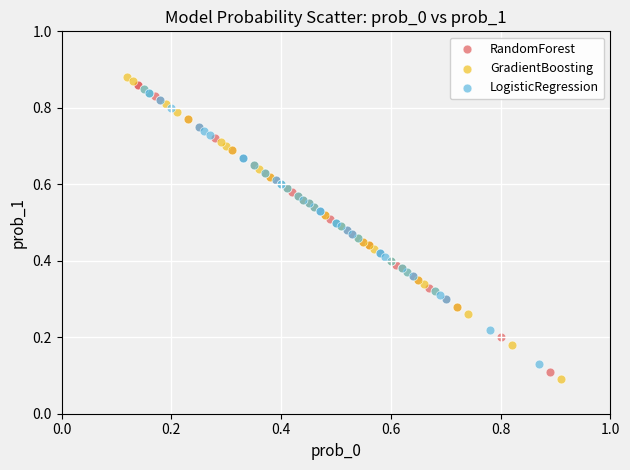

Which series reaches the maximum Y coordinate?

GradientBoosting